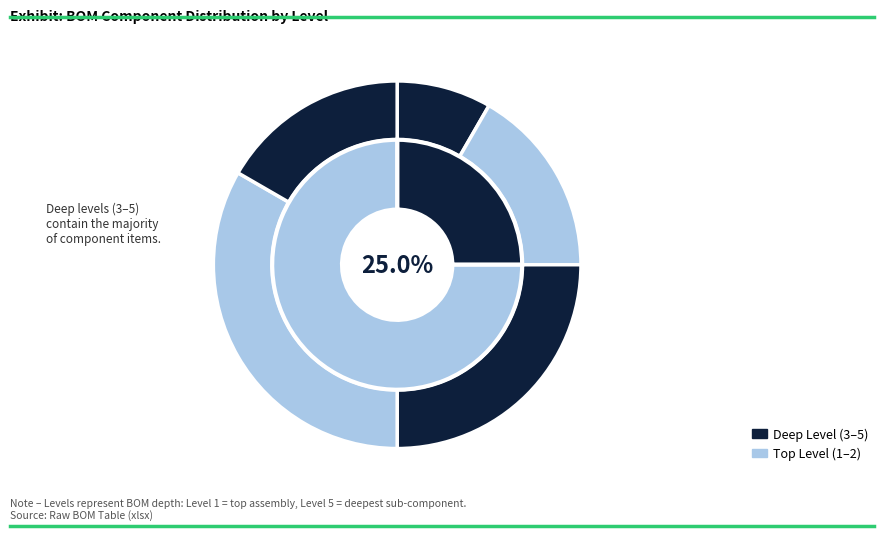

Do Level 1 and Level 2 together represent more than half of the pie?

No